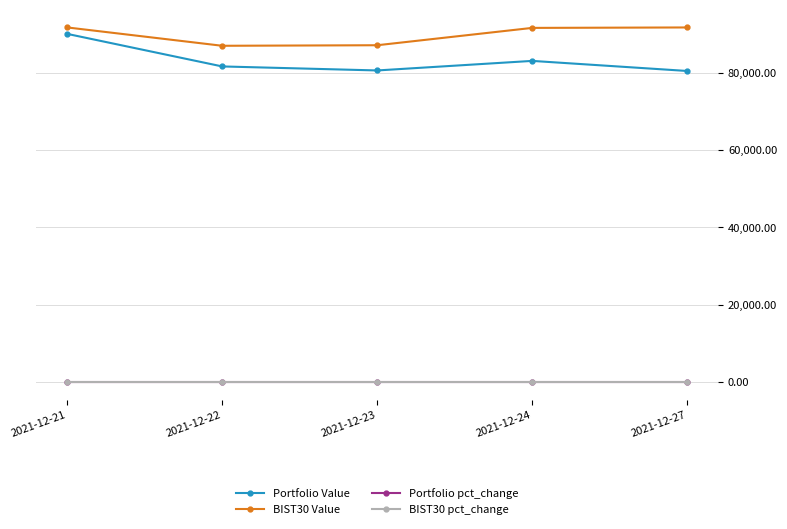

Is it true that Portfolio Value equals 154798.8 at 2021-12-21?

False